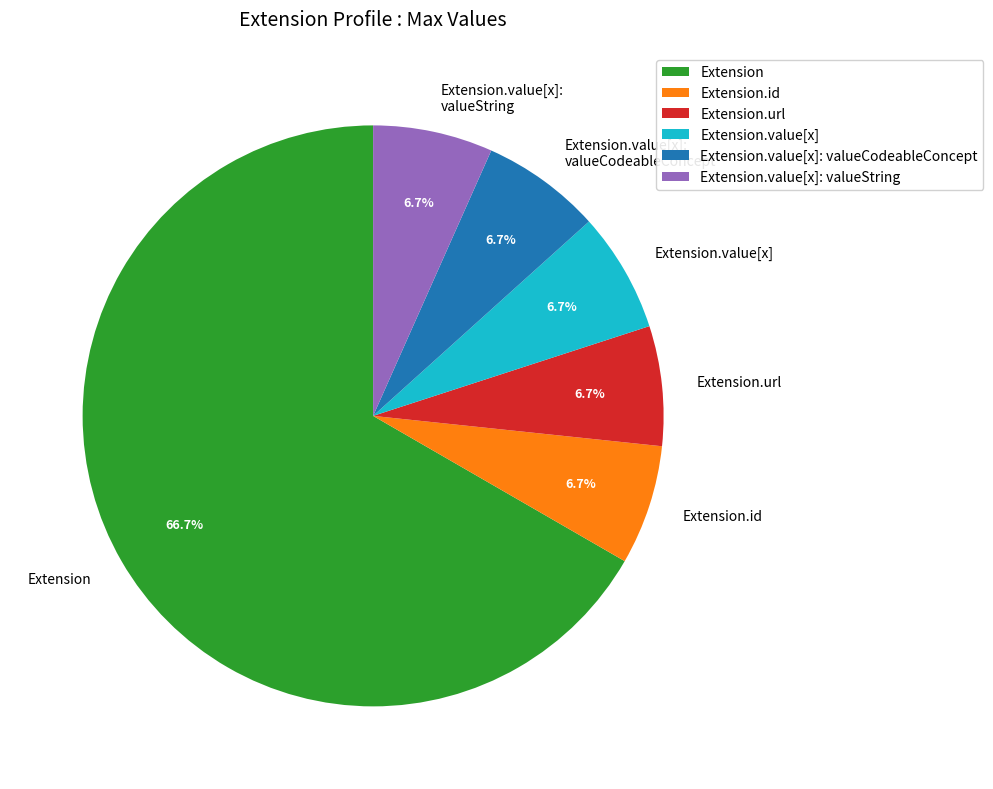

Combined, do Extension.value[x]: valueString and Extension.value[x]: valueCodeableConcept account for over 50%?

No